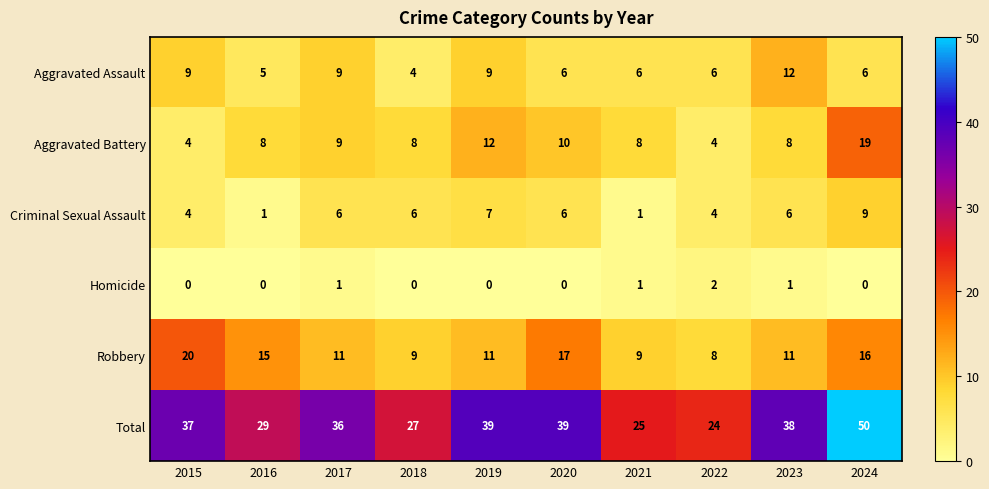

What is the spread (max minus min) of values at 2020?

39